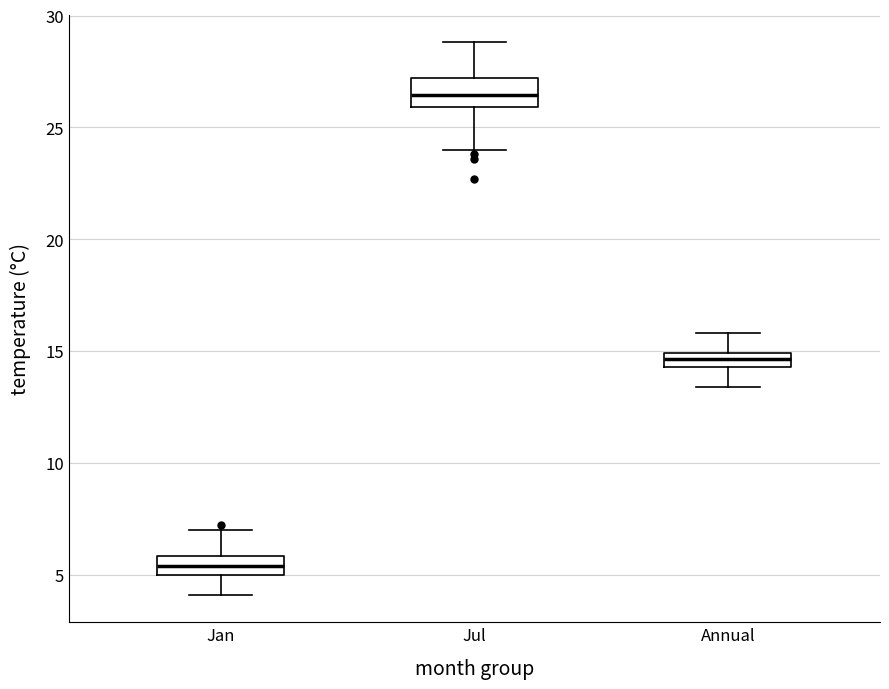

Which box has the lowest median line?

Jan